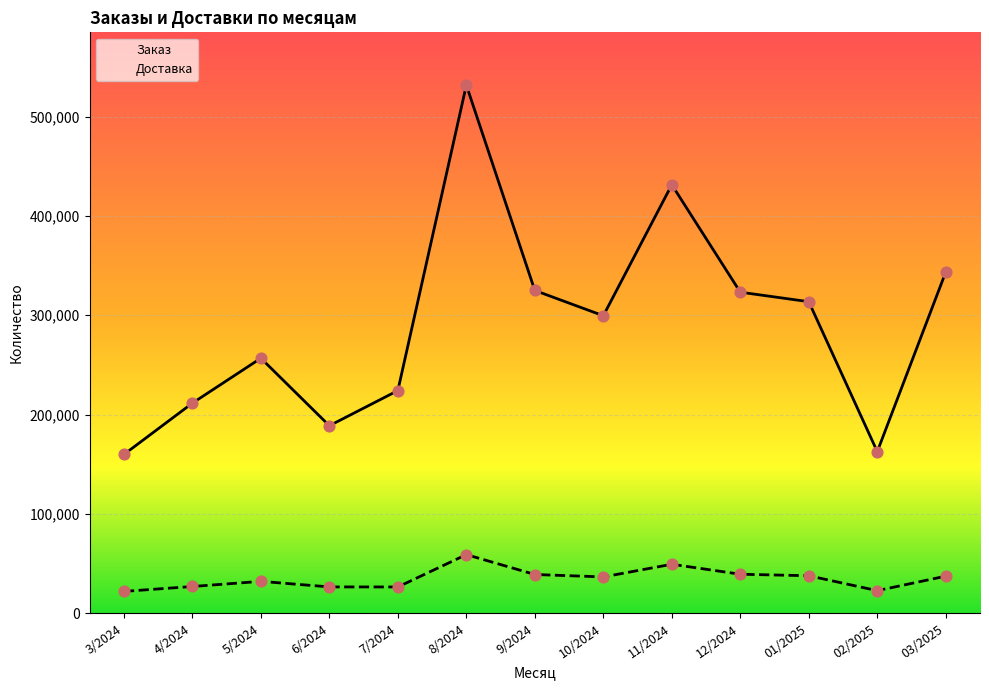

Which series has the largest total across all categories?

Заказ